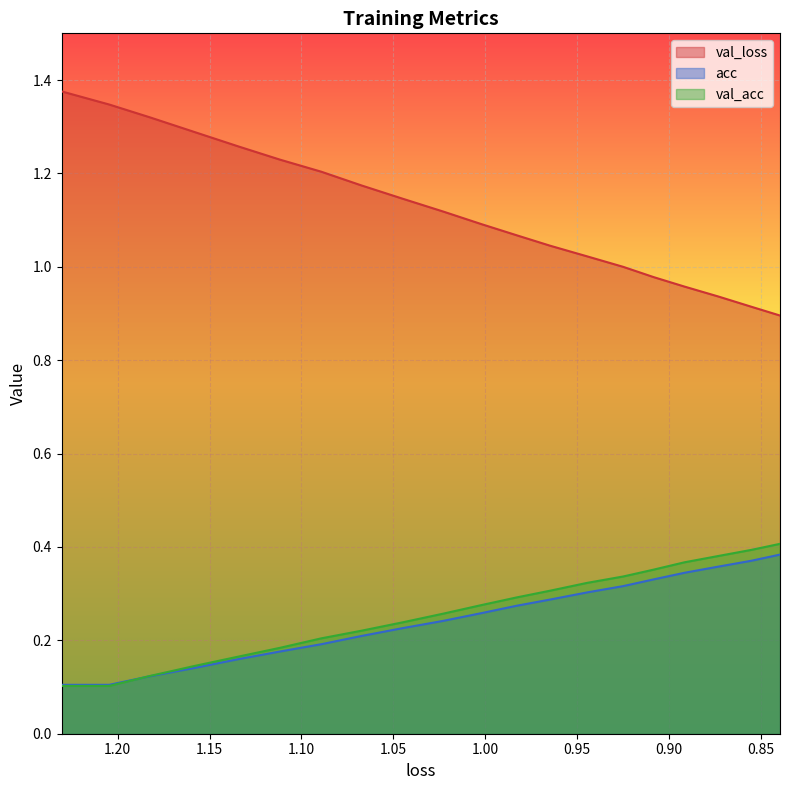

Which series has the largest total across all categories?

val_loss